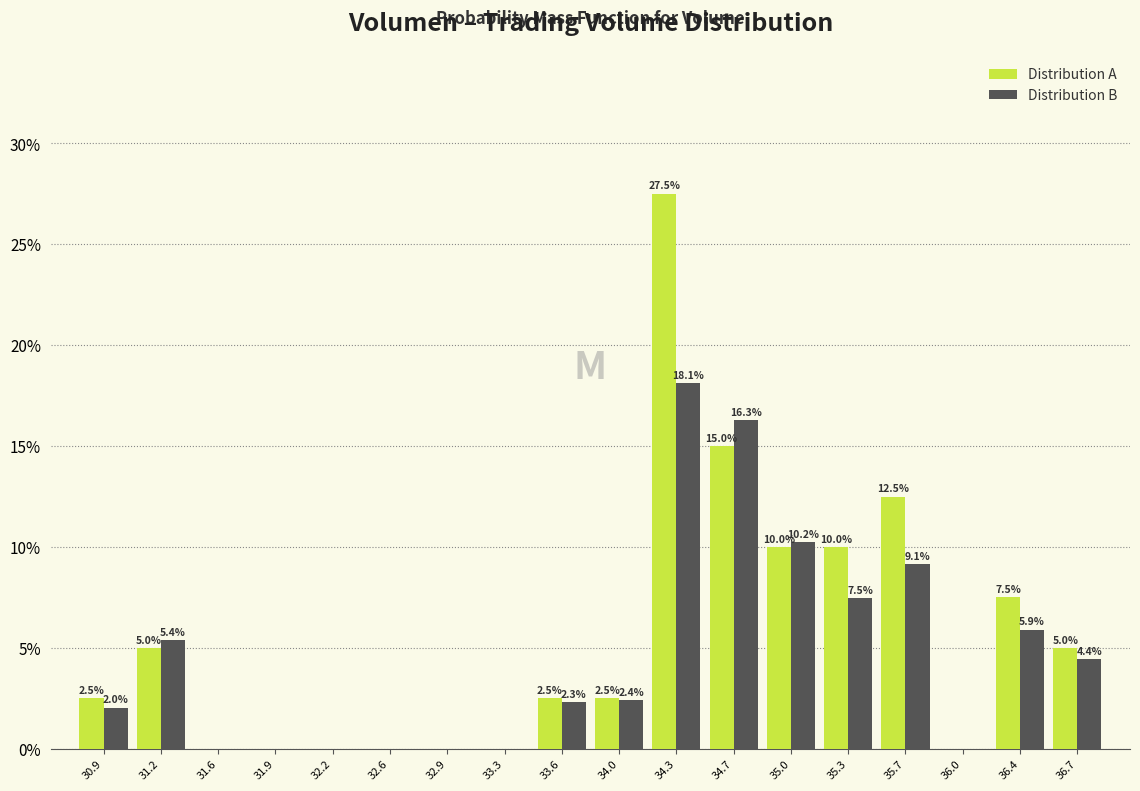

In the Distribution B series, which range on the x-axis has the tallest bar?

34.15 to 34.50